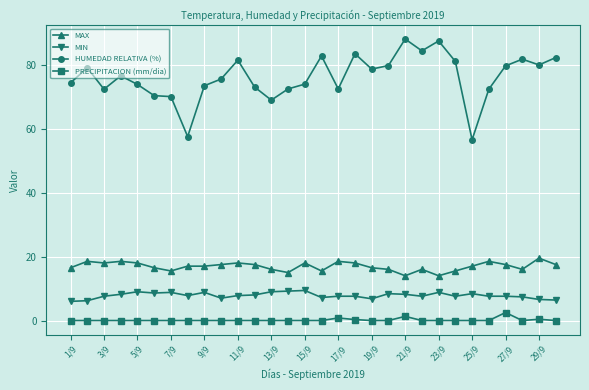

Count the number of categories in the chart.

30